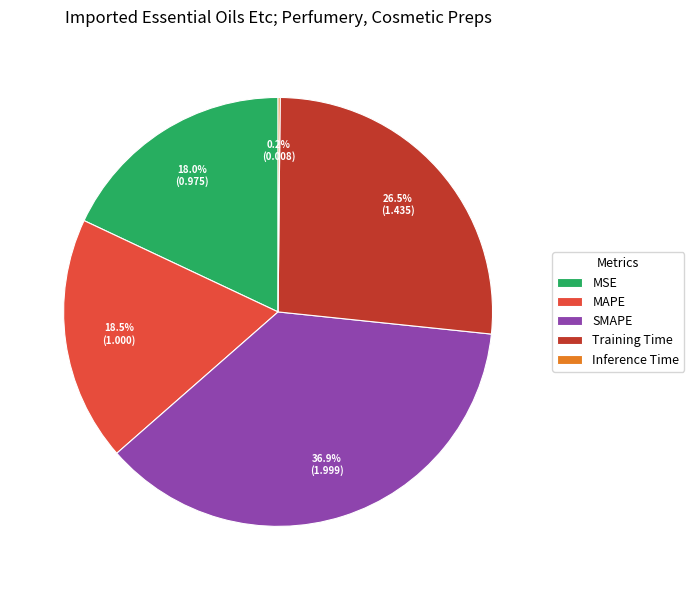

What portion of the pie excludes MSE?

82.0%